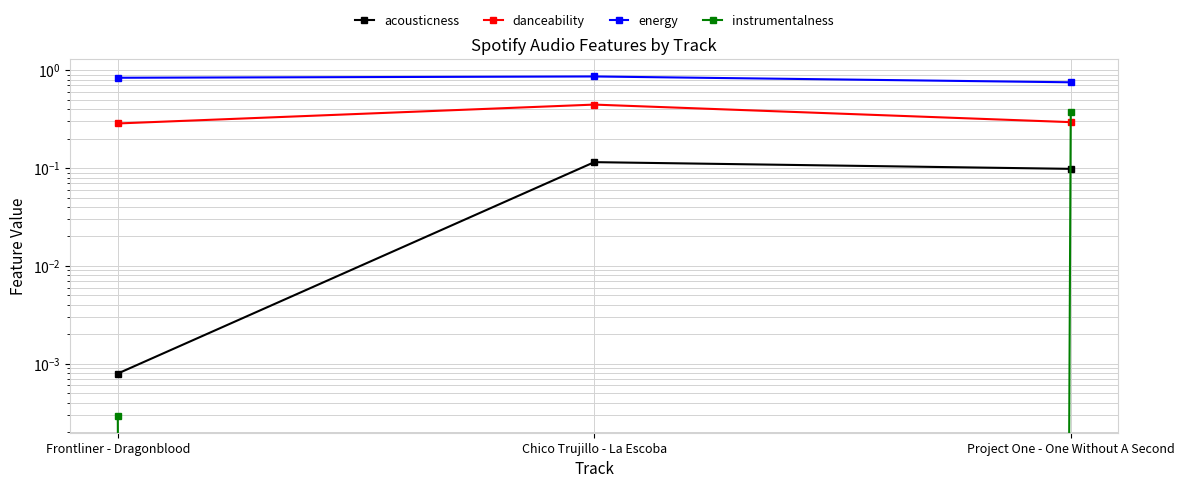

What is the highest value of the instrumentalness series?

0.4